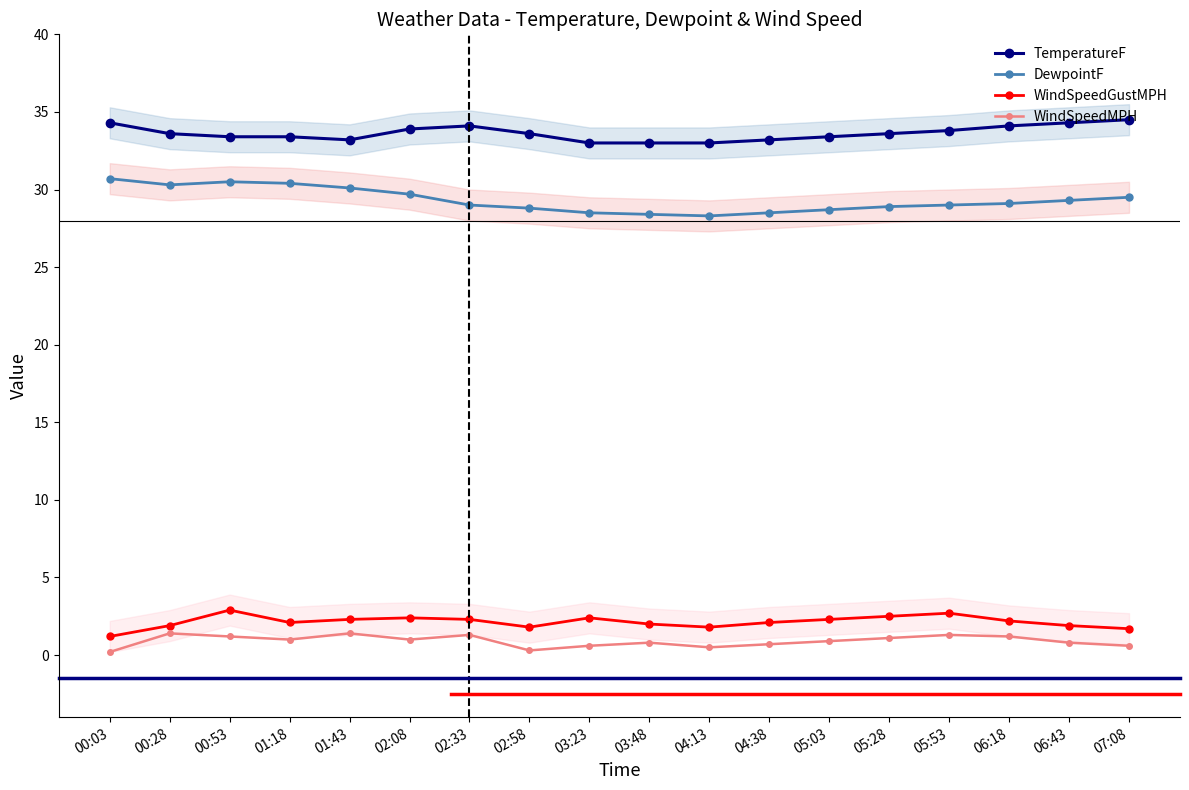

What is the minimum value shown in the chart?

0.2